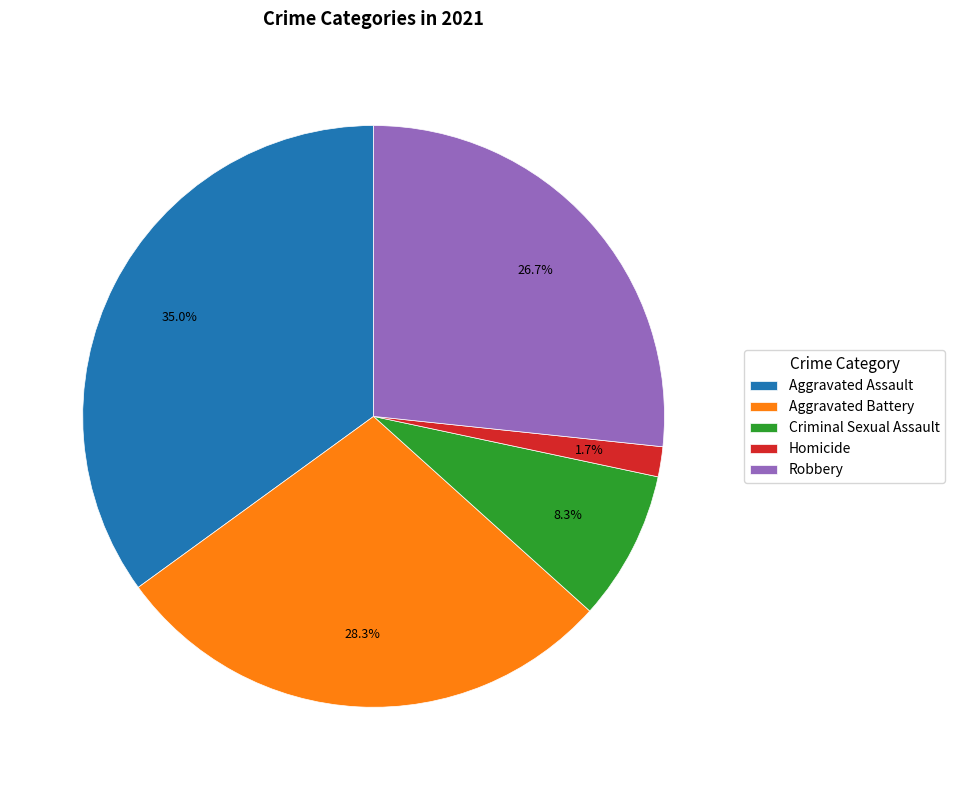

Count the number of slices in the pie.

5